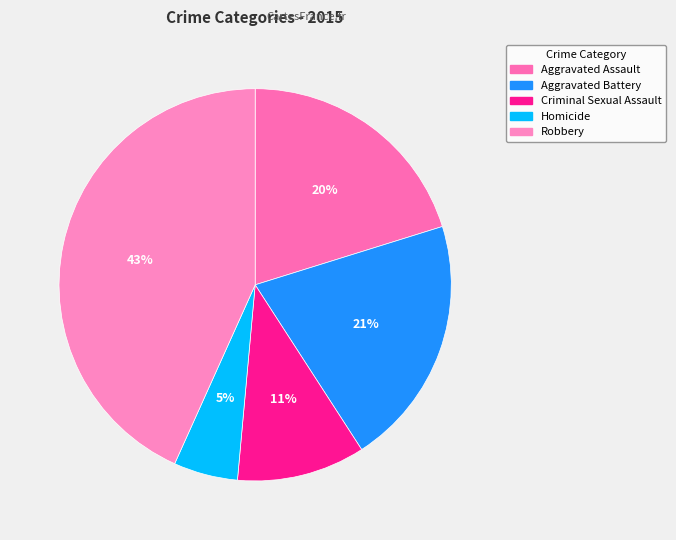

Is the sum of Aggravated Assault and Homicide greater than half?

No